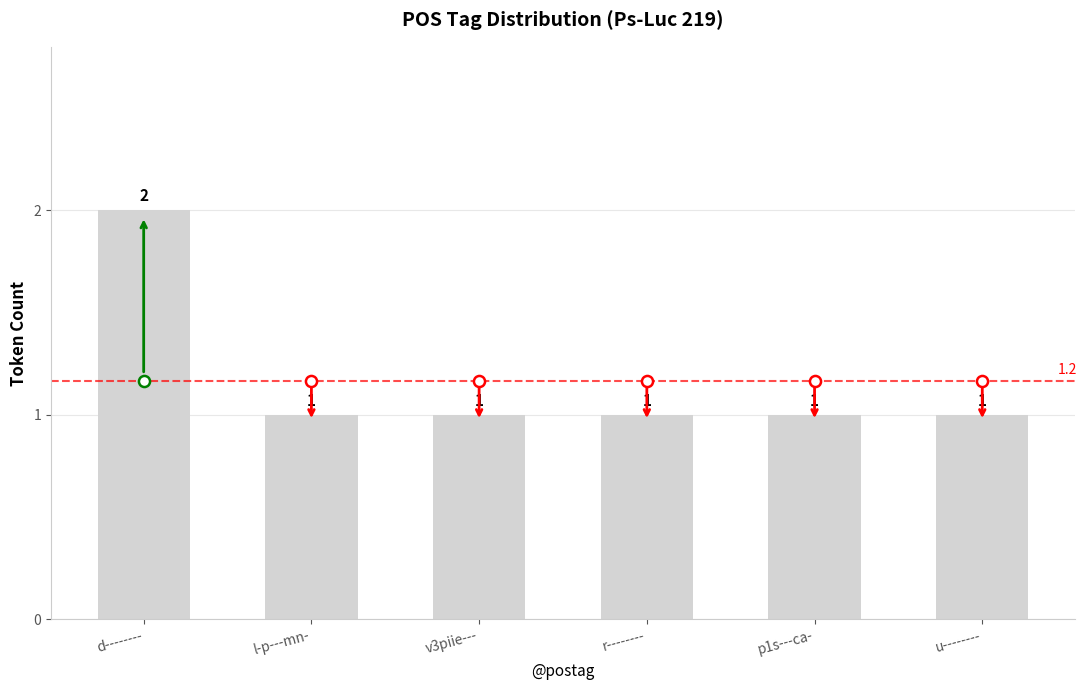

True or false: the data shows 2 at d--------.

True